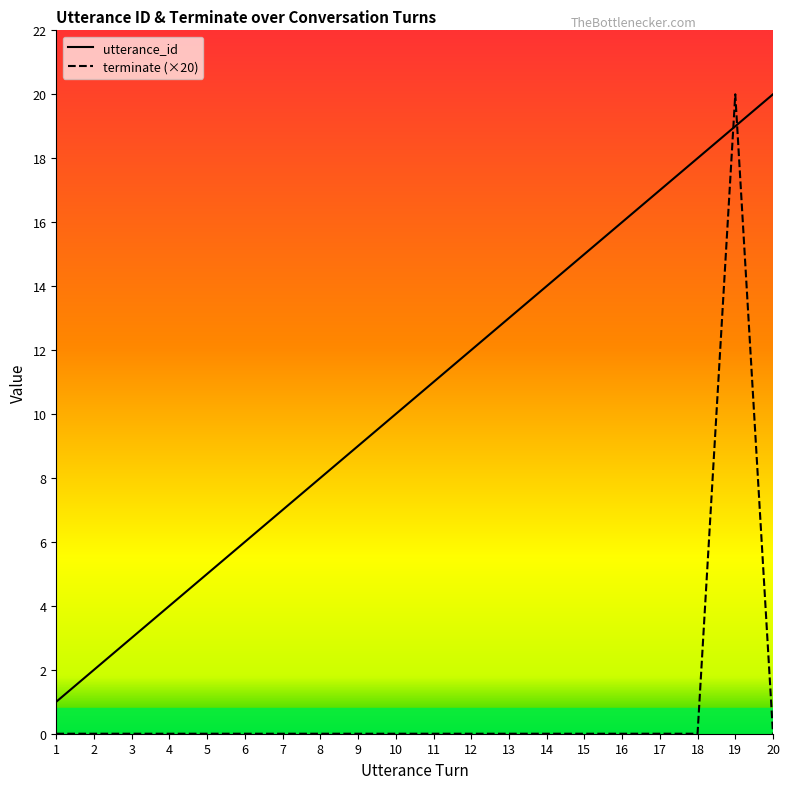

At which category is the sum across all series the highest?

19